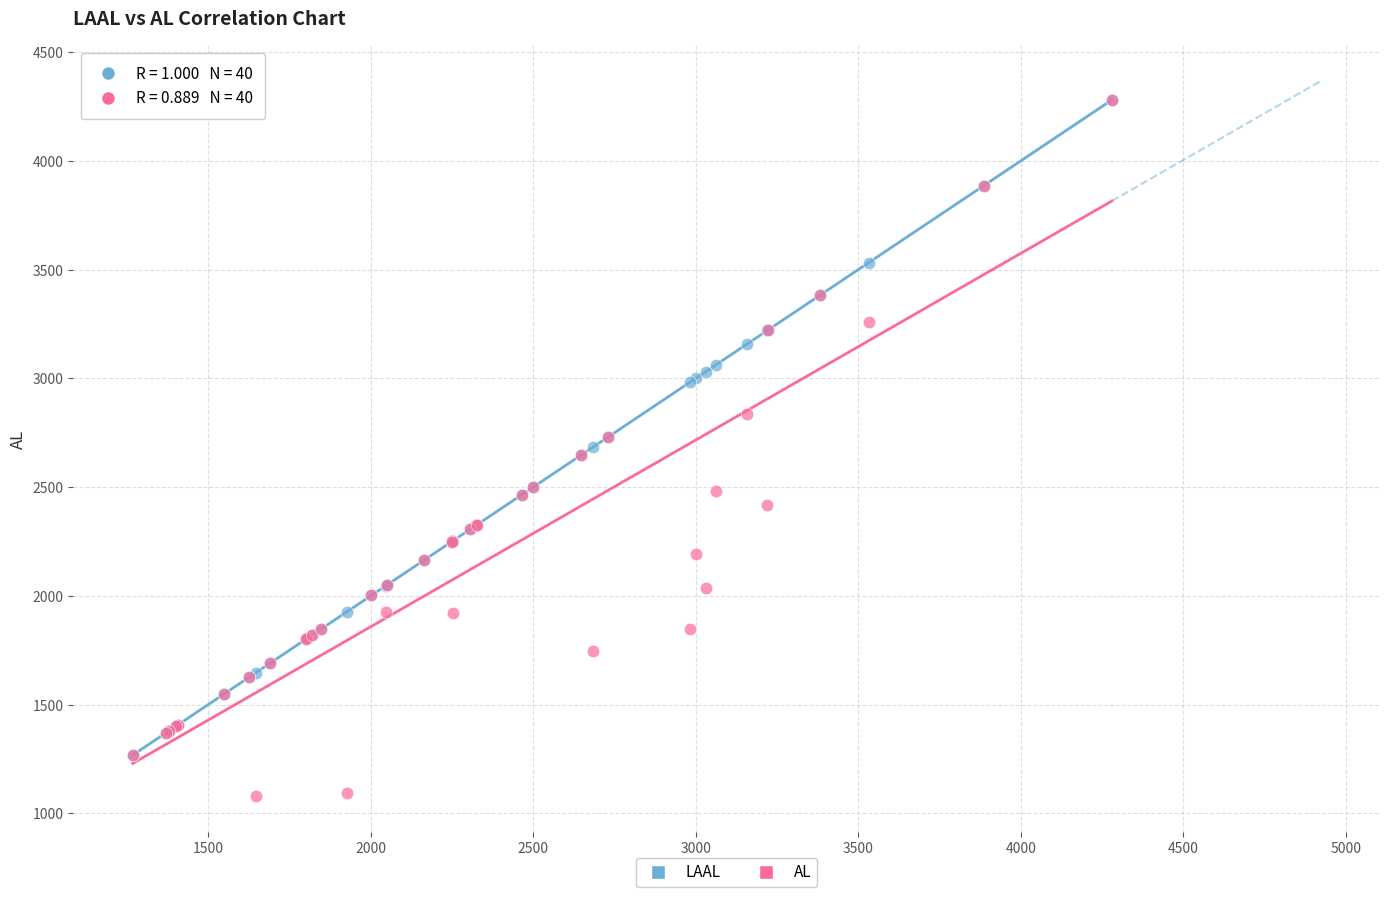

What are all the series names shown in the legend?

LAAL, AL